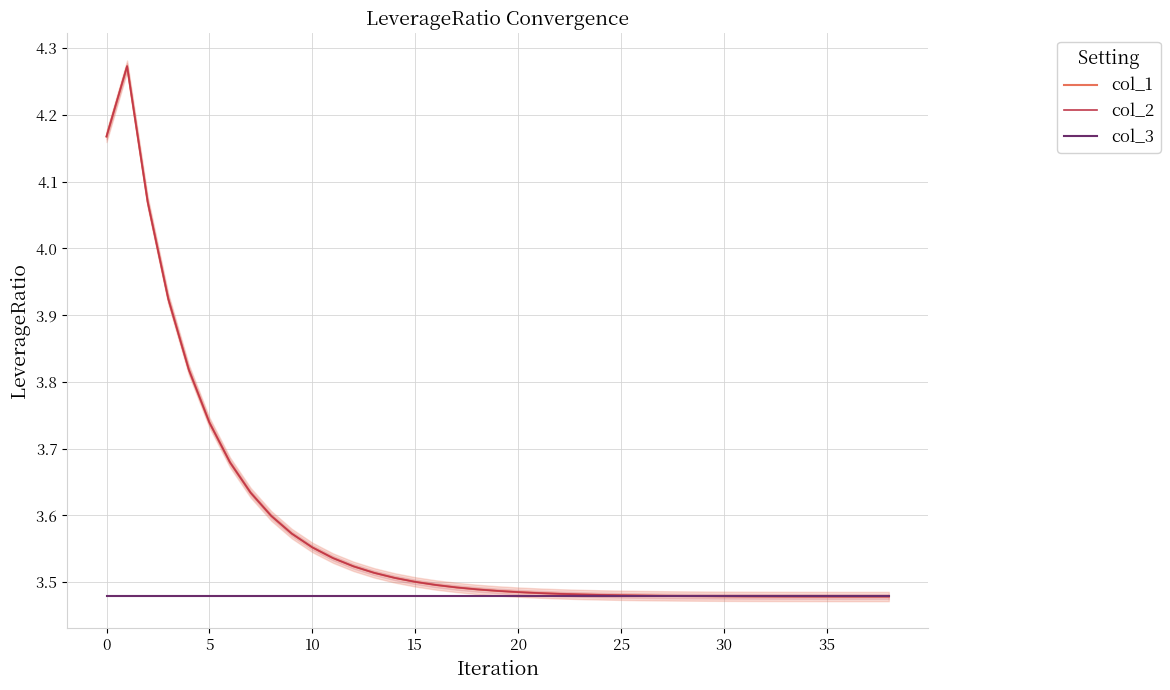

At how many categories does at least one series exceed 4?

3